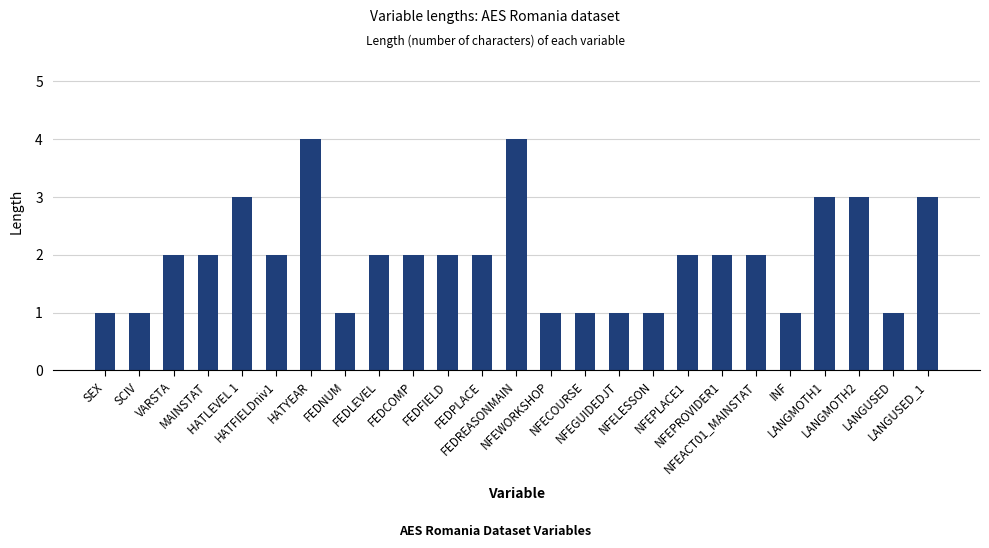

What is the maximum value shown in the chart?

4